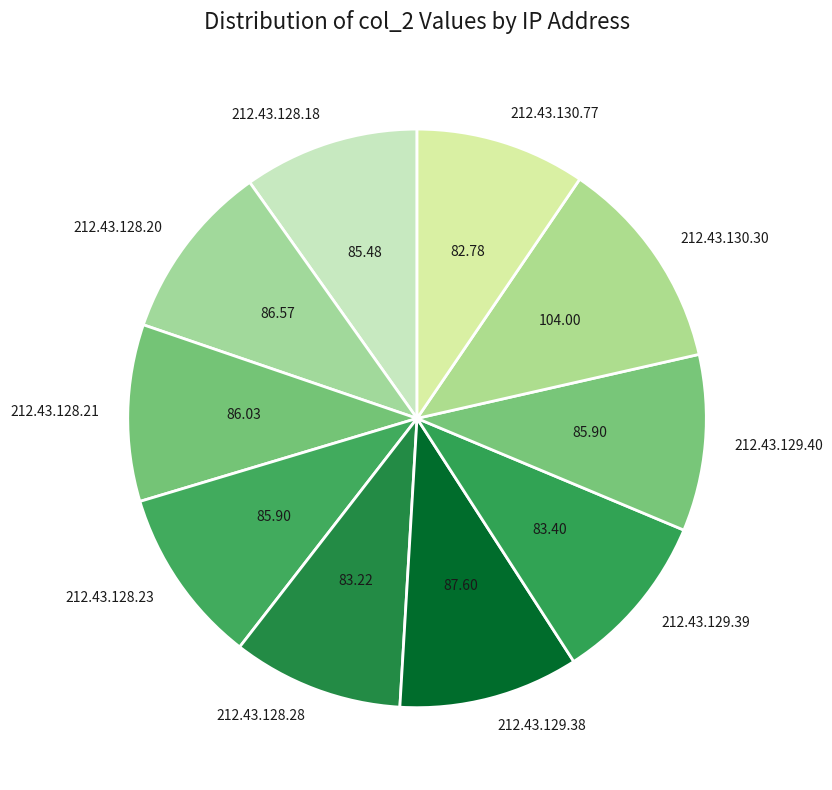

Combined, do 212.43.130.77 and 212.43.129.40 account for over 50%?

No